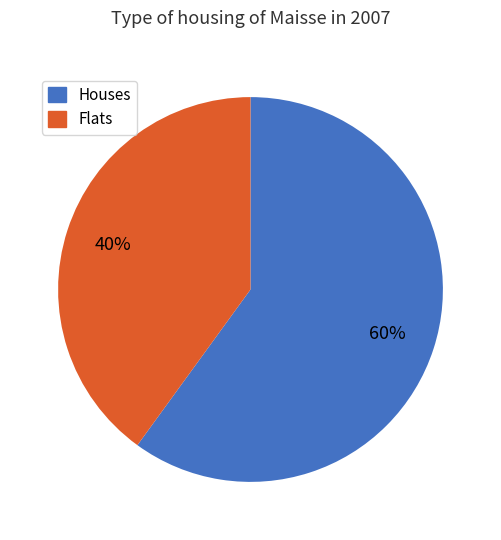

Does any single category account for the majority?

Yes